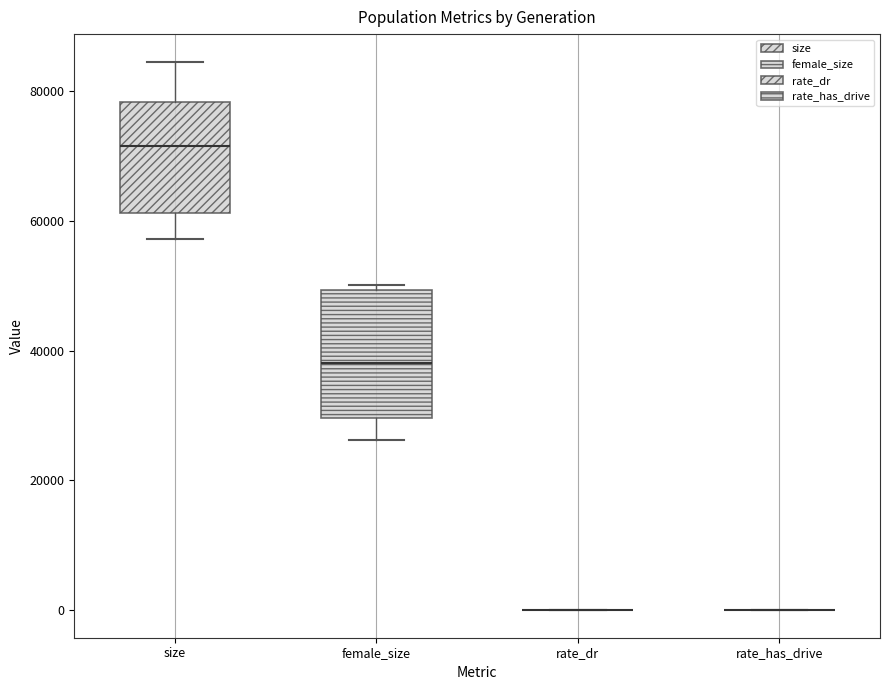

Reading left to right, read every box against the y-axis: the position of its median line, the range the box covers, and the ends of its whiskers. The values are not printed on the chart, so give them approximately, as read against the axis.

size: median 72000, box 62000 to 78000, whiskers 58000 to 84000
female_size: median 38000, box 30000 to 50000, whiskers 26000 to 50000 (just above the box's upper edge)
rate_dr: box collapsed to a line at 0, whiskers 0 to 0
rate_has_drive: box collapsed to a line at 0, whiskers 0 to 0